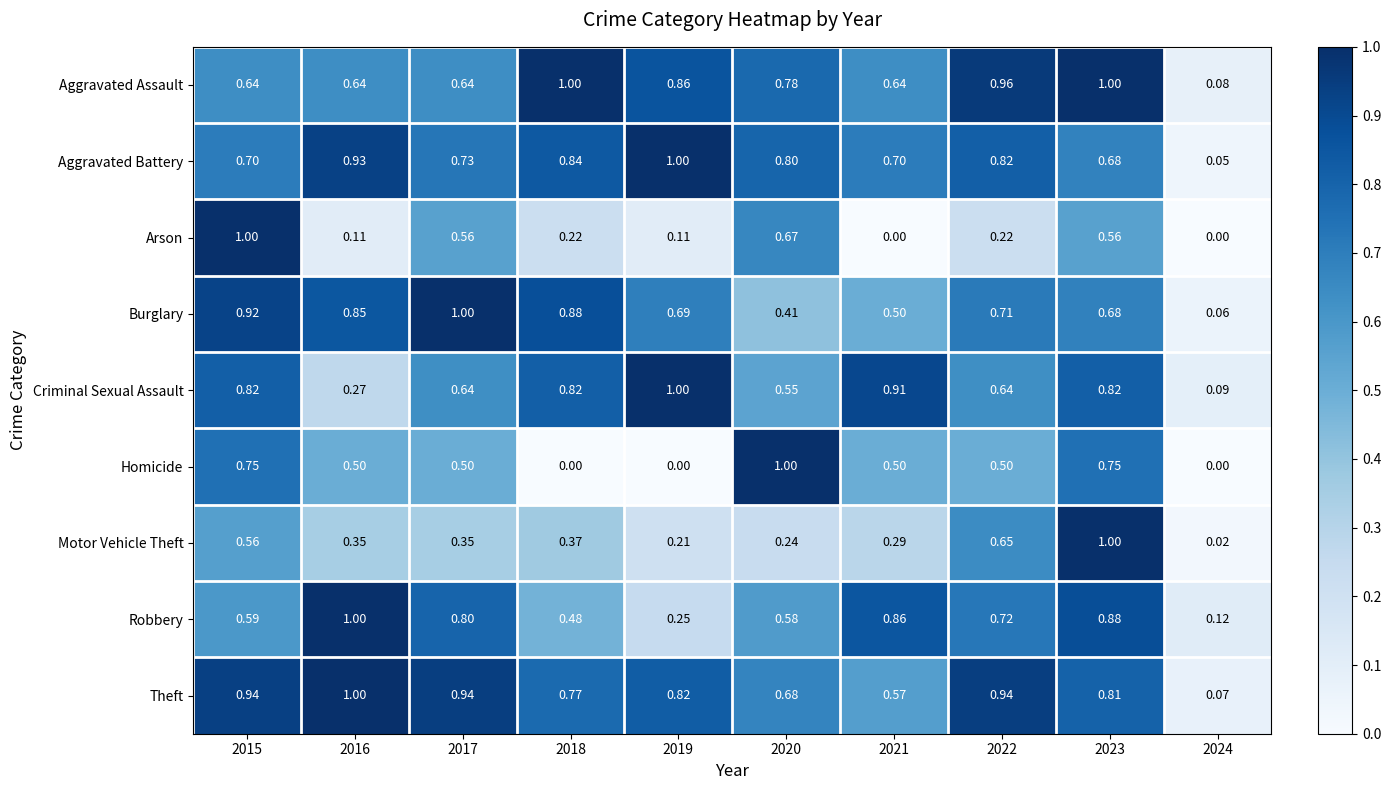

Between 2018 and 2022, which series saw the biggest shift?

Homicide